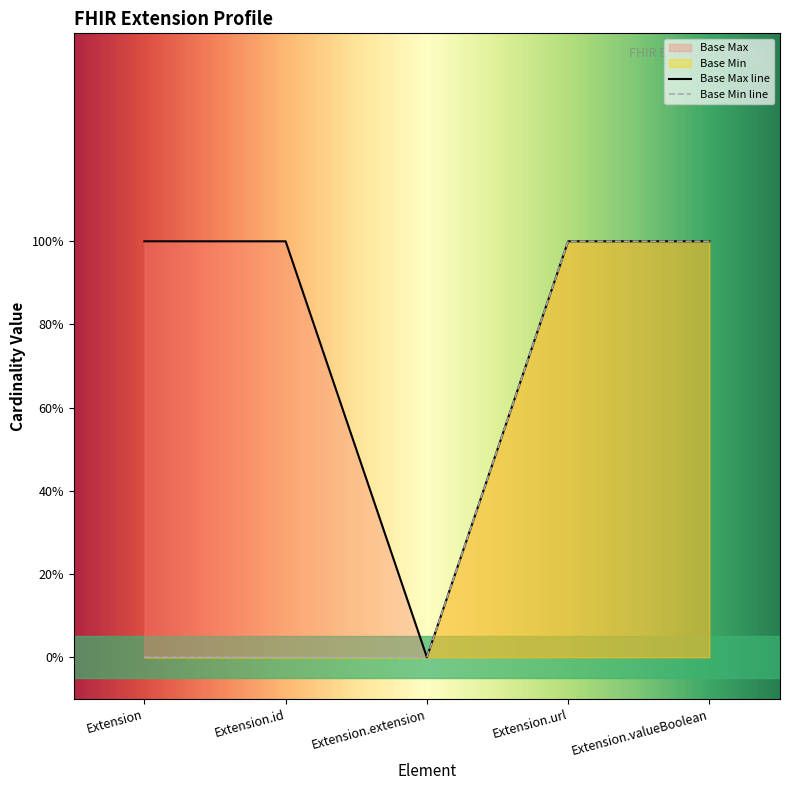

Read the Base Min value at Extension.valueBoolean.

1